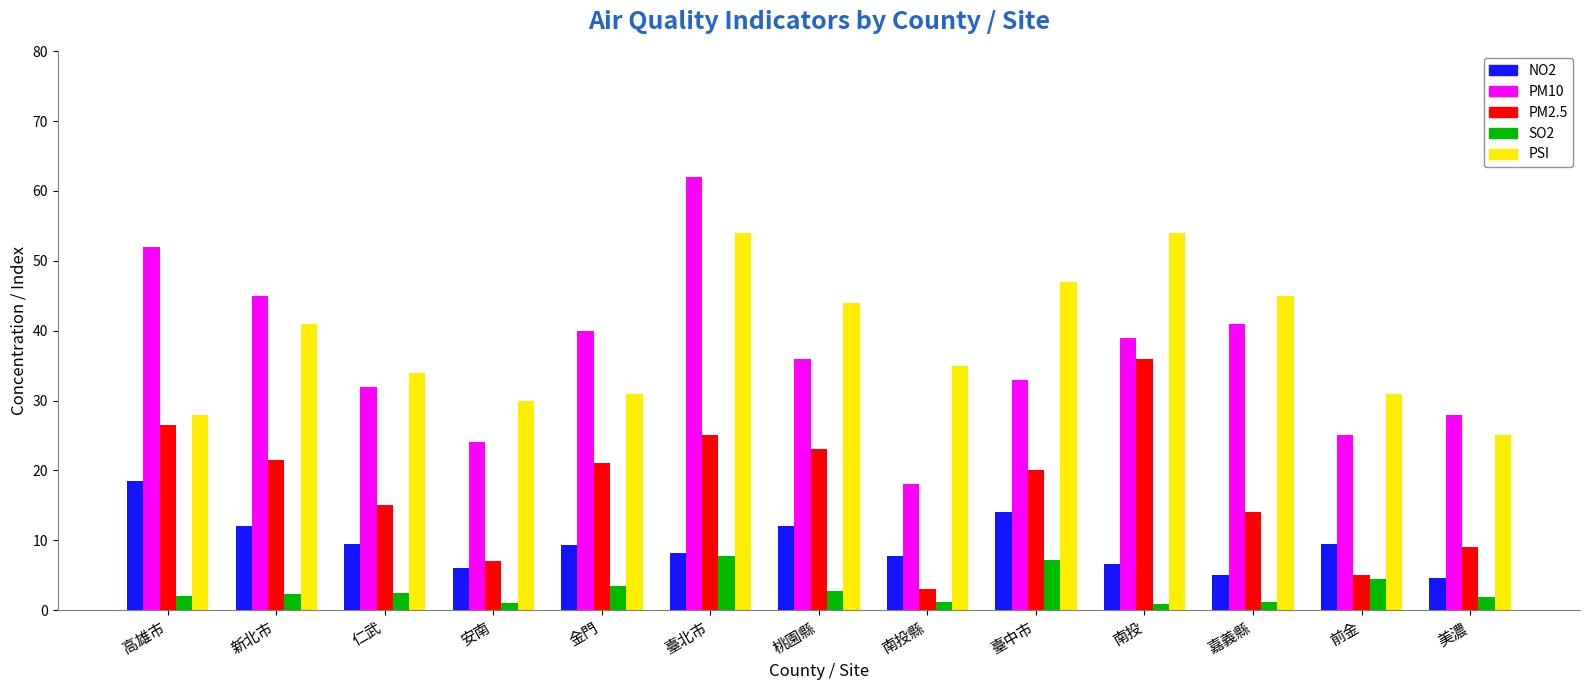

What is the greatest value displayed?

62.0